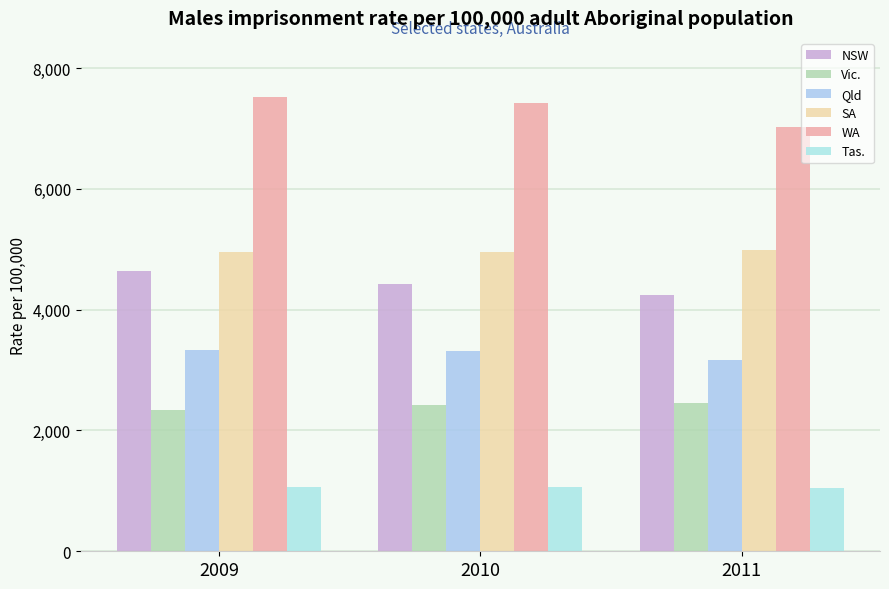

What is the difference between the maximum and second lowest values in the Vic. series?

27.4